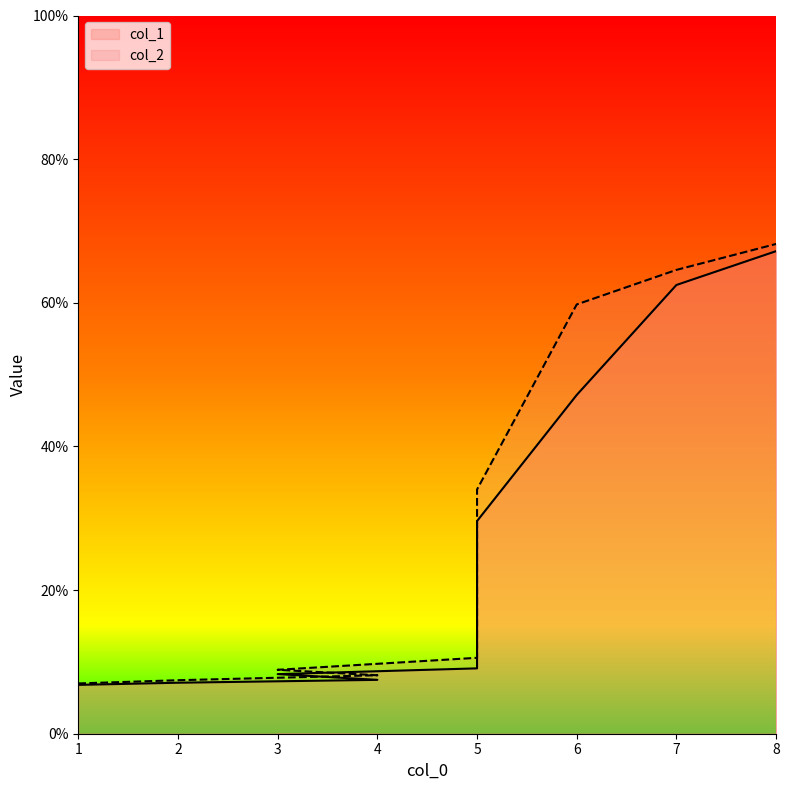

True or false: col_2 and col_1 intersect in this chart.

False